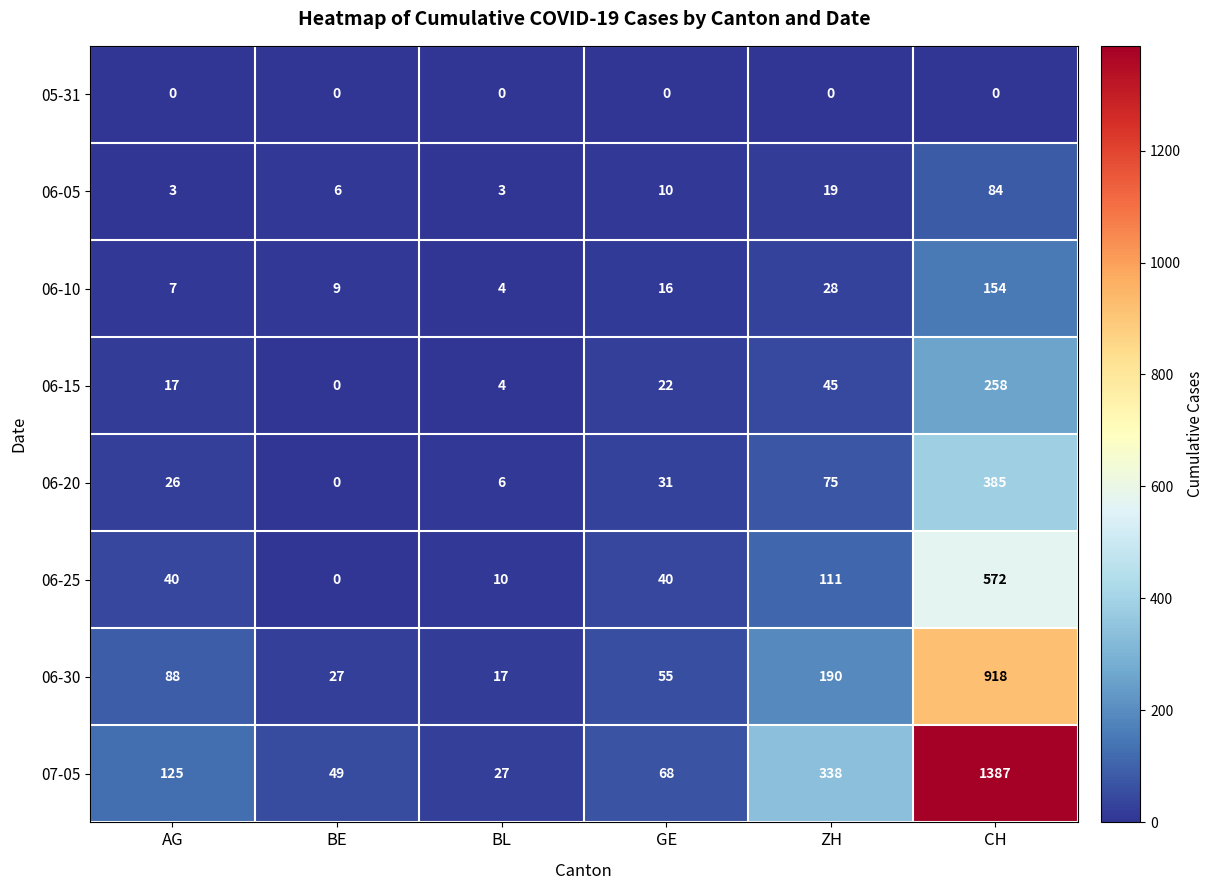

What is the spread (max minus min) of values at GE?

68